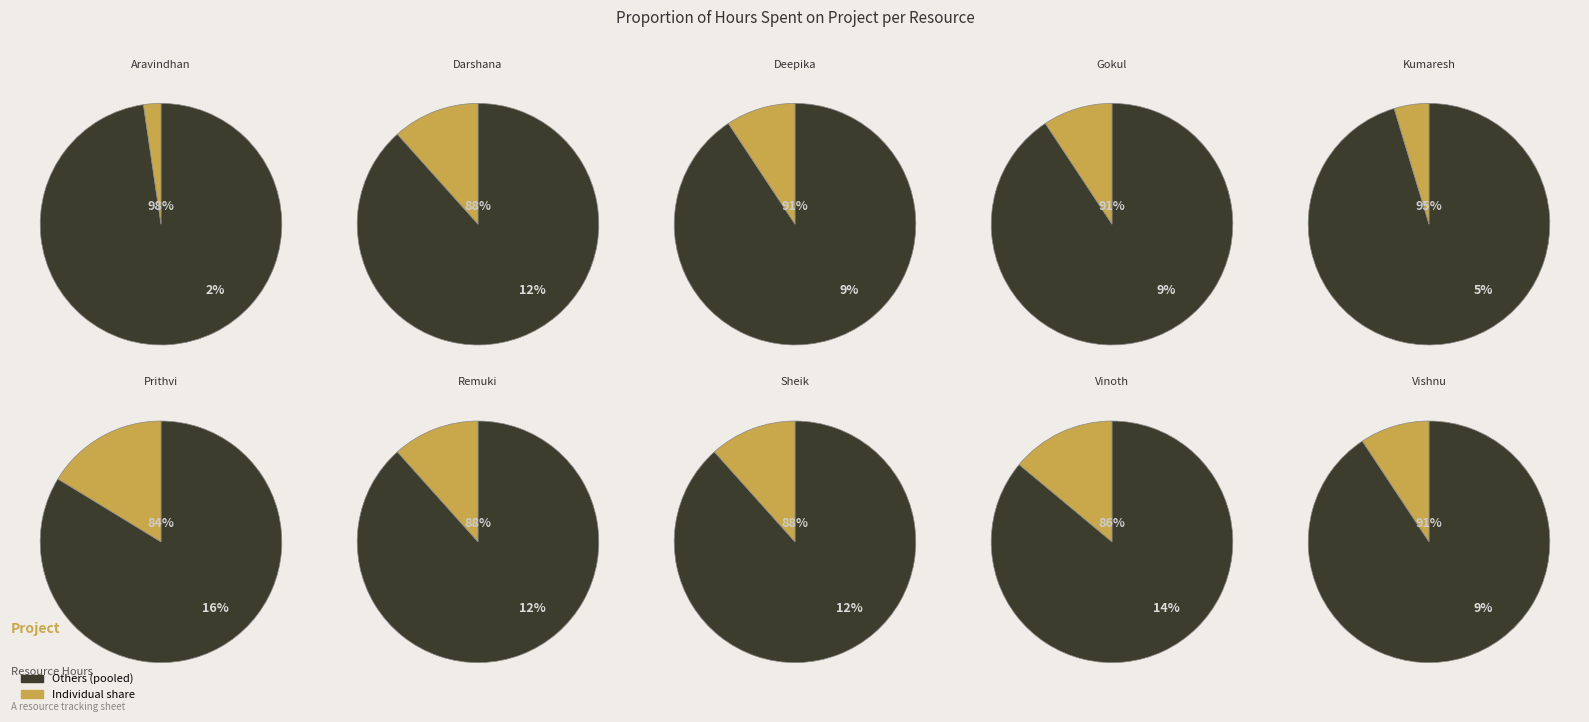

True or false: Gokul accounts for 1% of the total.

False